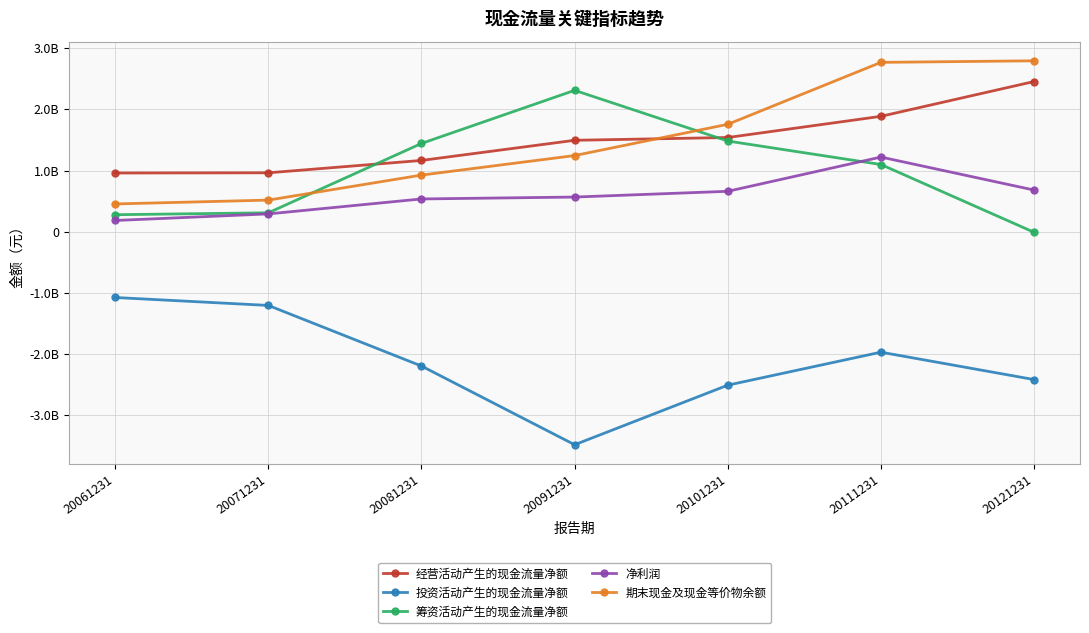

What is the lowest value of the 净利润 series?

182688000